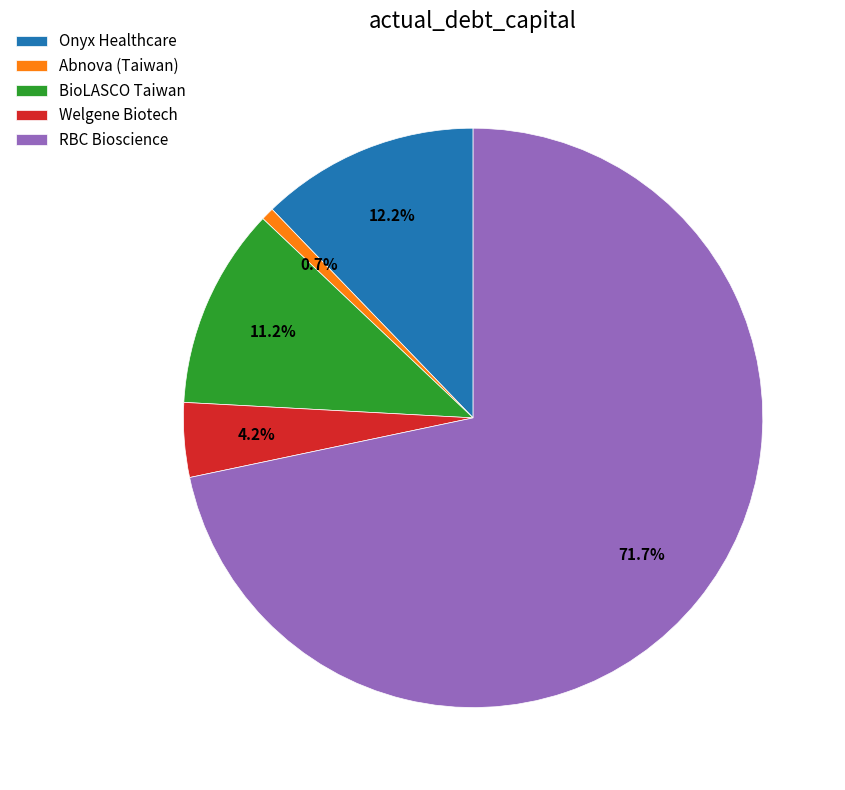

What percentage is NOT represented by RBC Bioscience?

28.3%